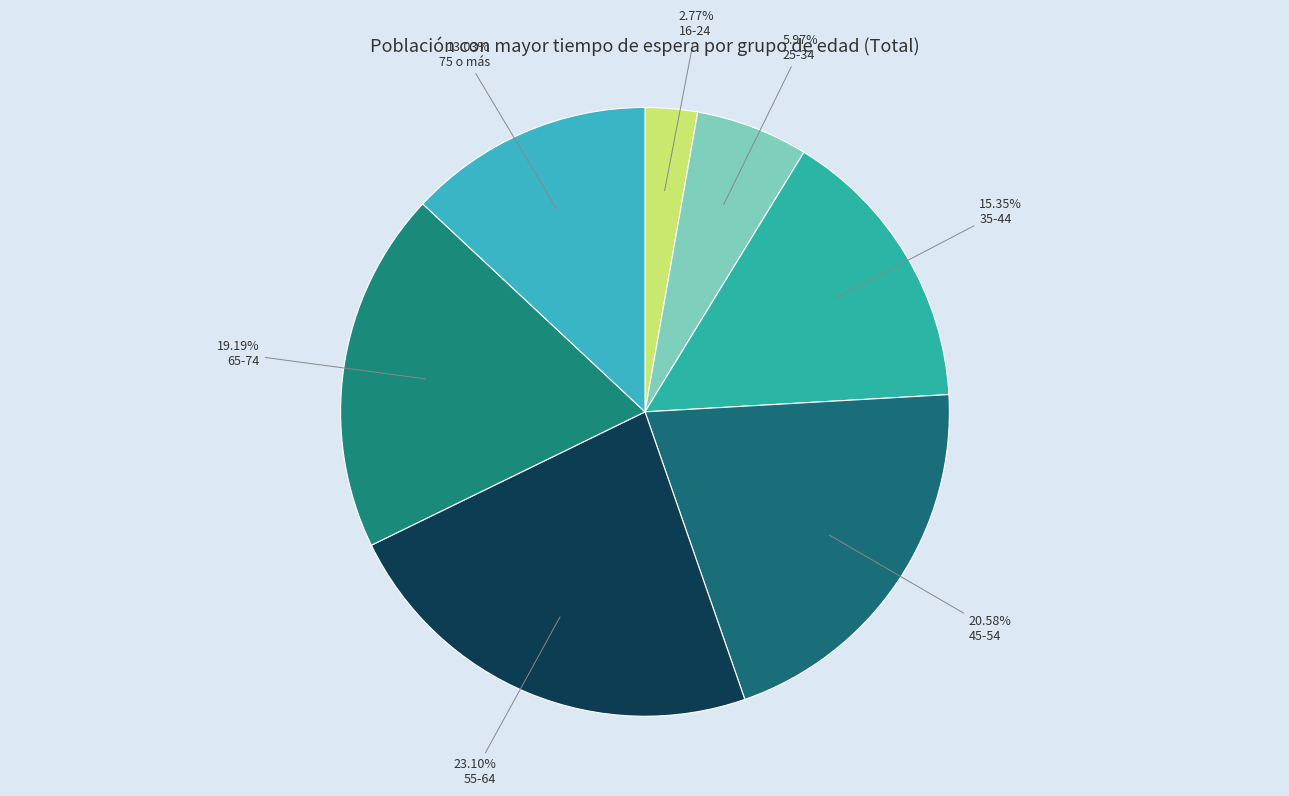

How many segments does this pie chart have?

7